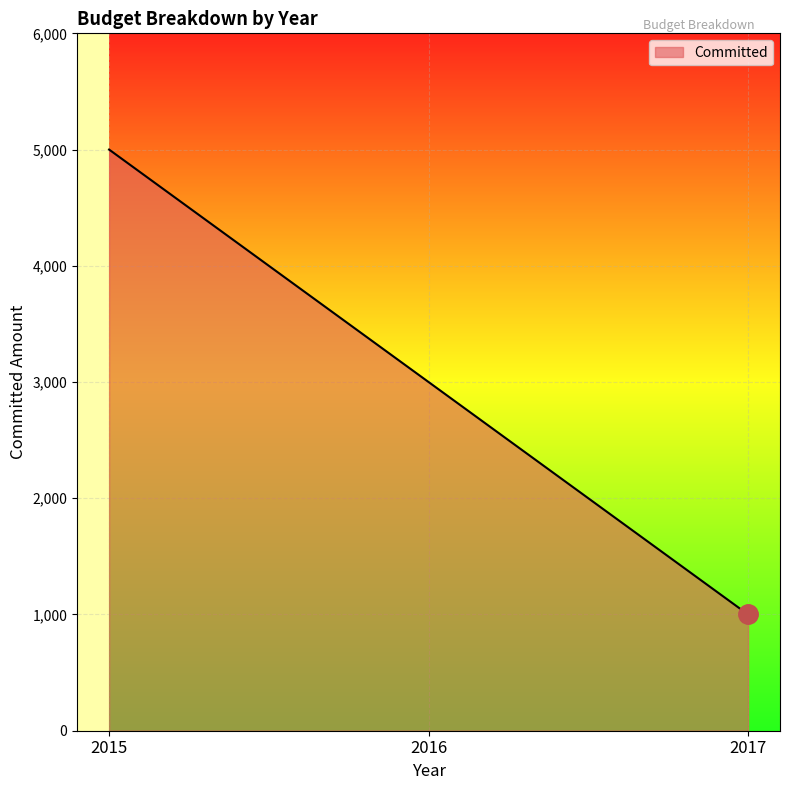

The value at 2016 is 5251. True or false?

False